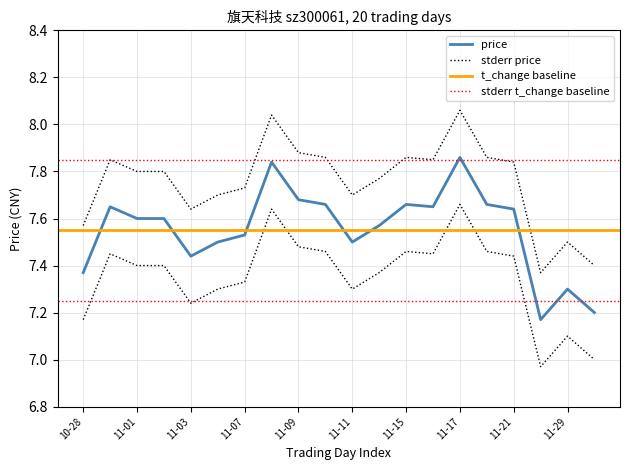

What is the label of the 18th point from the left?

2022-11-28